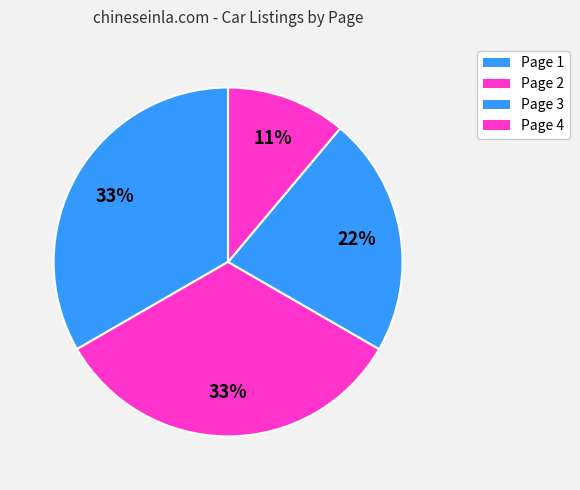

How many slices are in this pie chart?

4